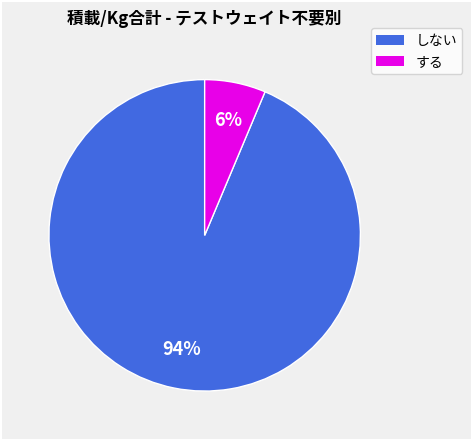

Between する and しない, which is larger?

しない